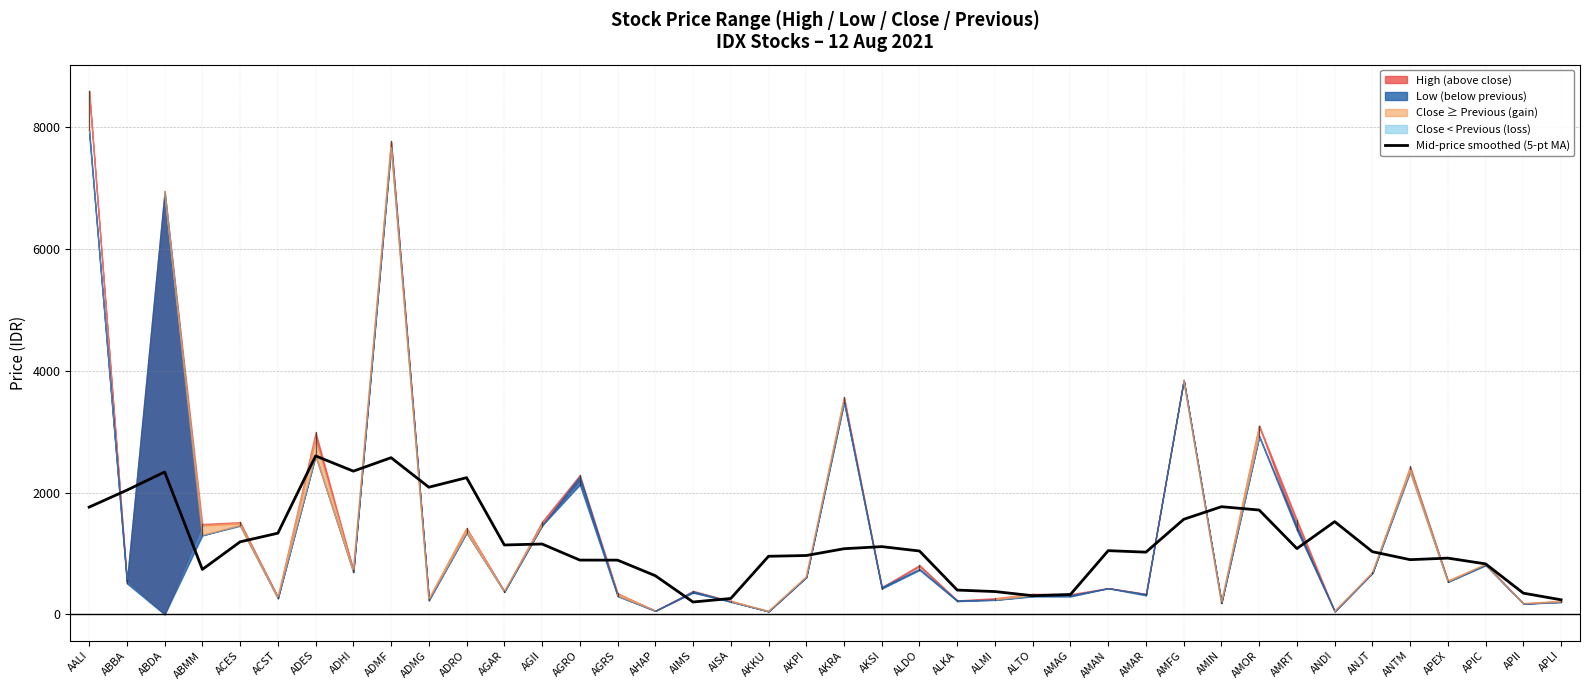

Rank the categories by value from lowest to highest.

AIMS, APLI, AISA, ALTO, AMAG, APII, ALMI, ALKA, AHAP, ABMM, APIC, AGRS, AGRO, ANTM, APEX, AKKU, AKPI, AMAR, ANJT, ALDO, AMAN, AKRA, AMRT, AKSI, AGAR, AGII, ACES, ACST, ANDI, AMFG, AMOR, AALI, AMIN, ABBA, ADMG, ADRO, ABDA, ADHI, ADMF, ADES